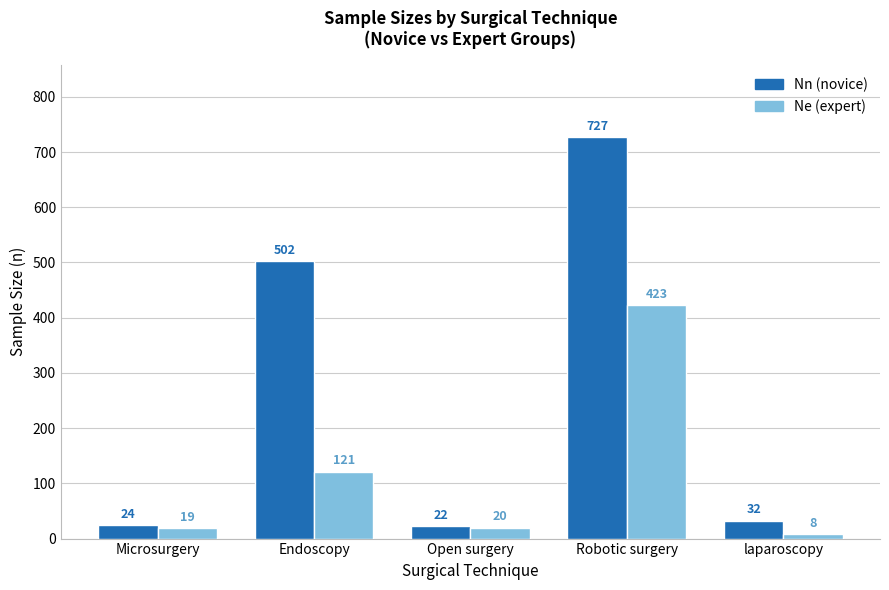

How many distinct data groups are displayed?

2